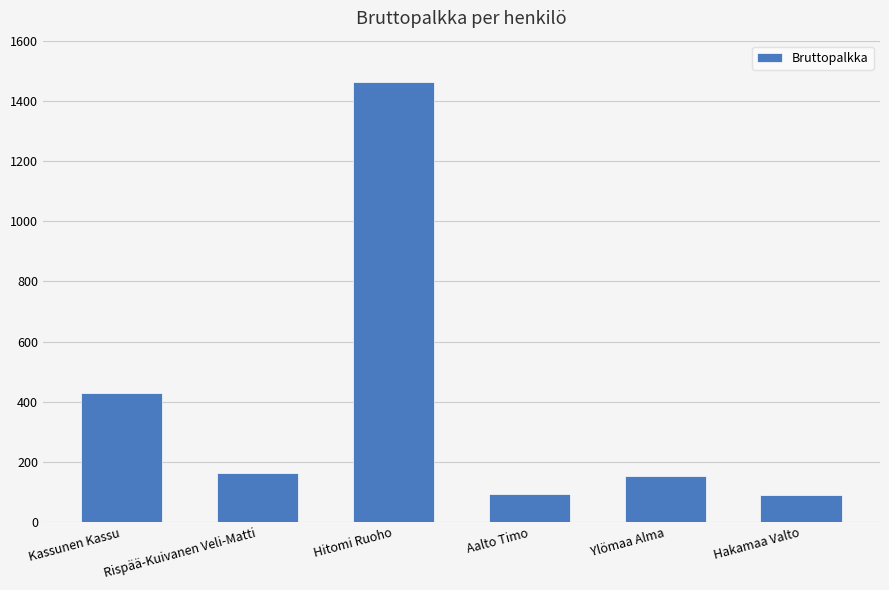

The chart shows a value of 164.0 at Rispää-Kuivanen Veli-Matti. True or false?

True